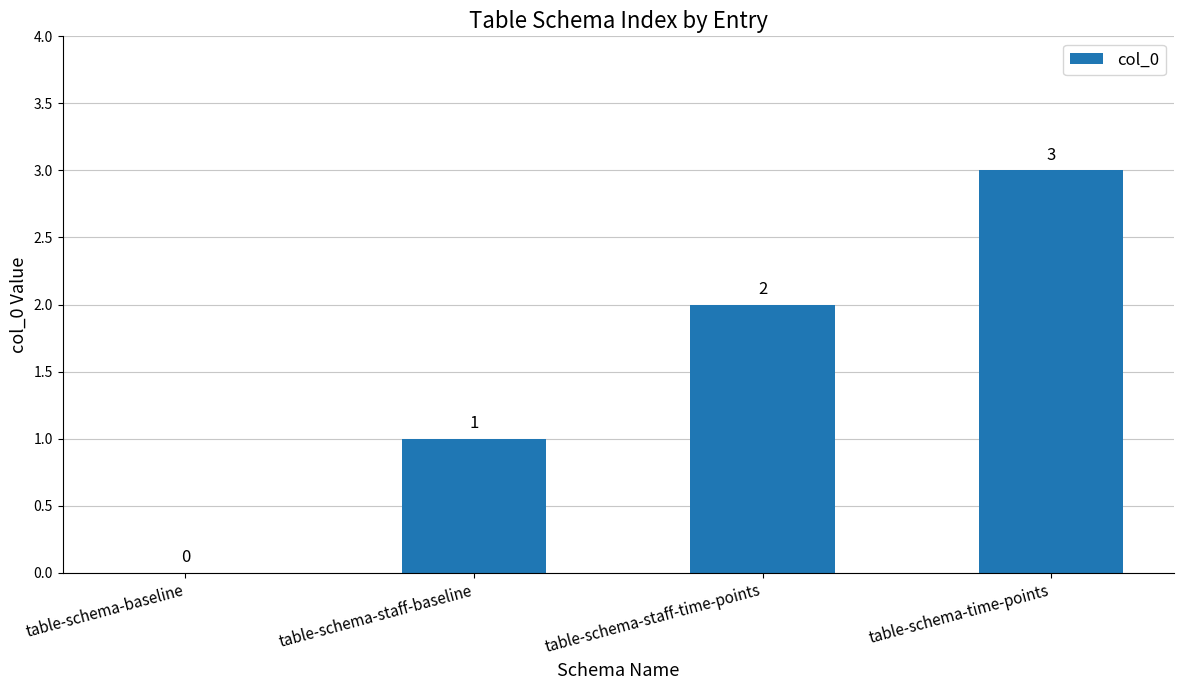

Is it true that the value at table-schema-time-points is 1?

False